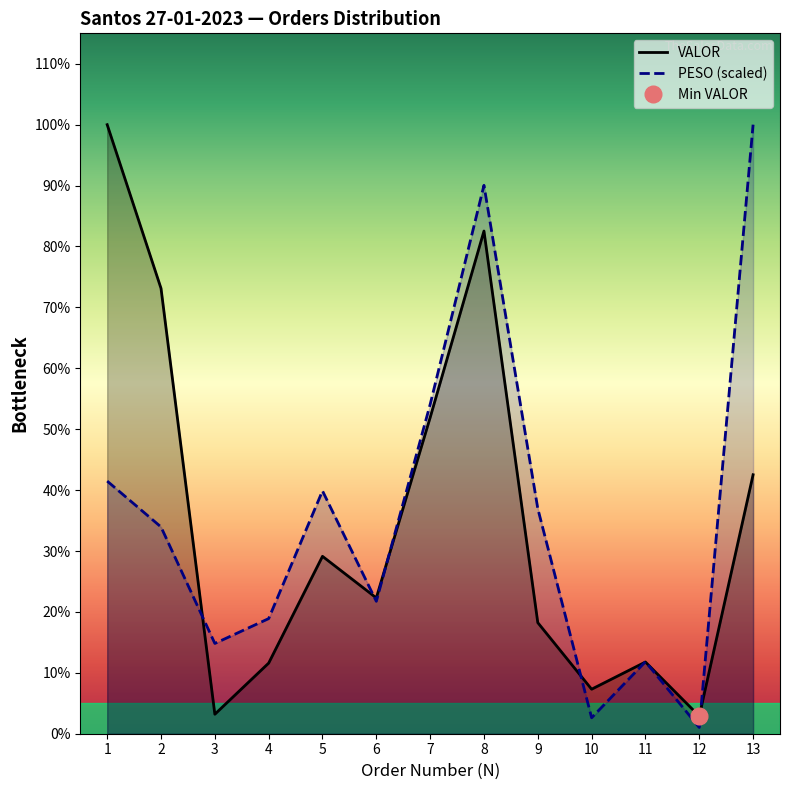

Where is the first local minimum for VALOR?

3